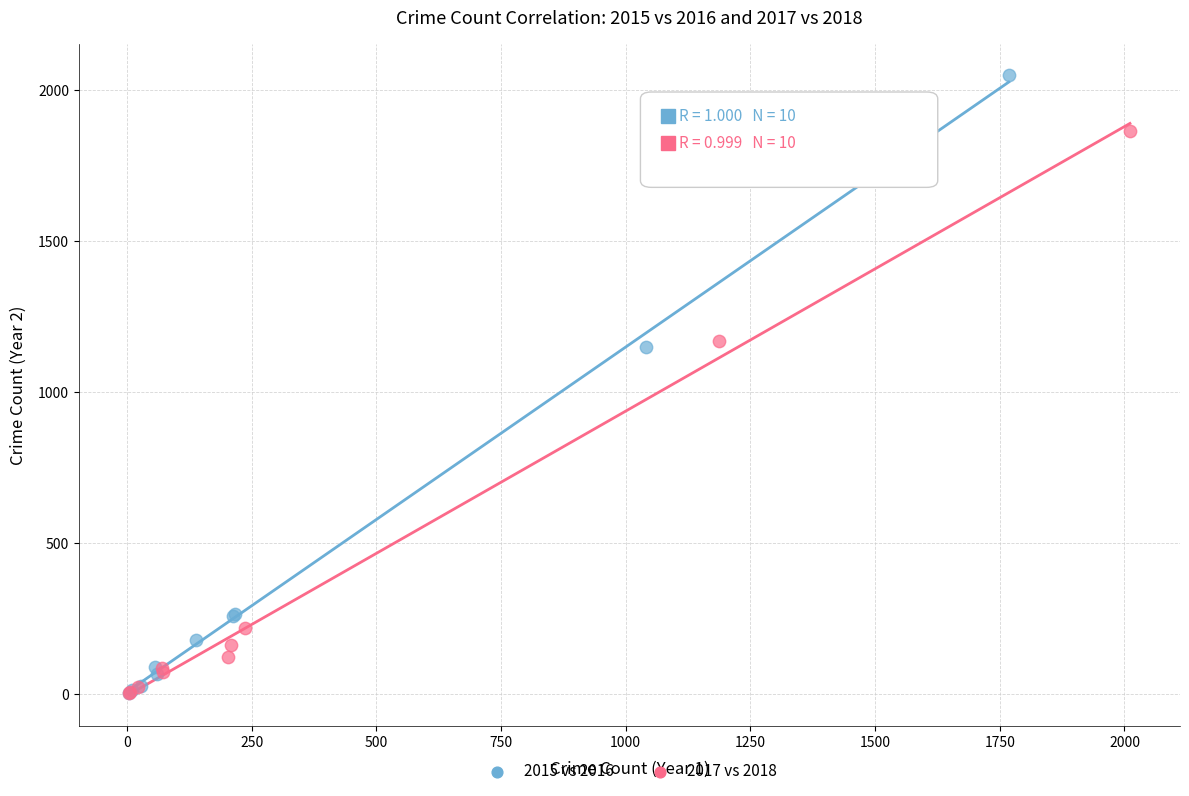

Which series contains the highest Y value?

2015 vs 2016